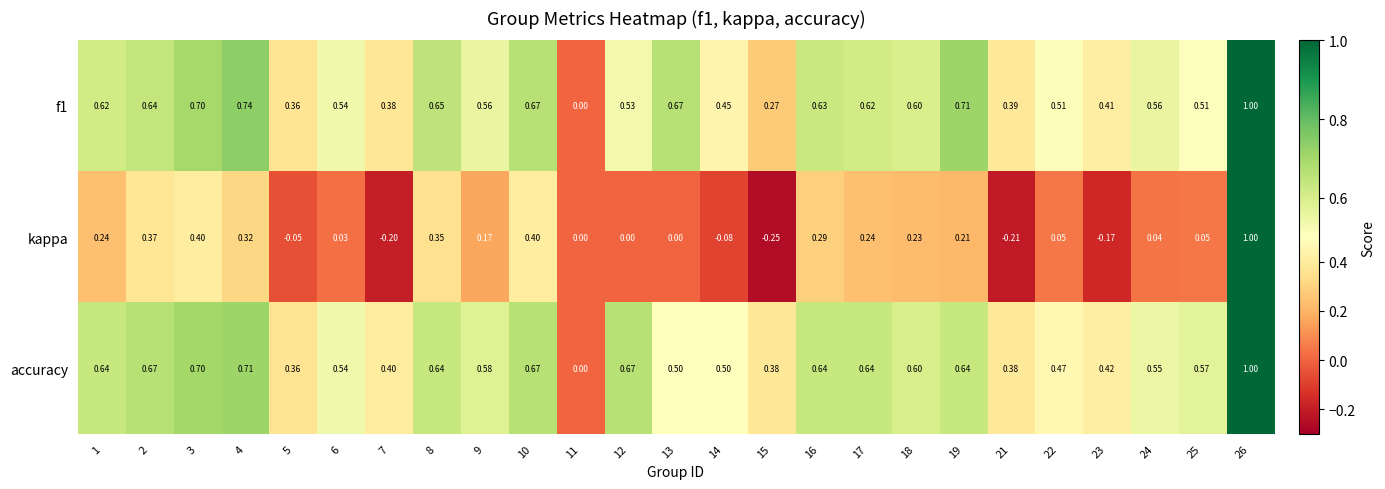

Is the value of f1 at 7 greater than the value of kappa at 23?

Yes